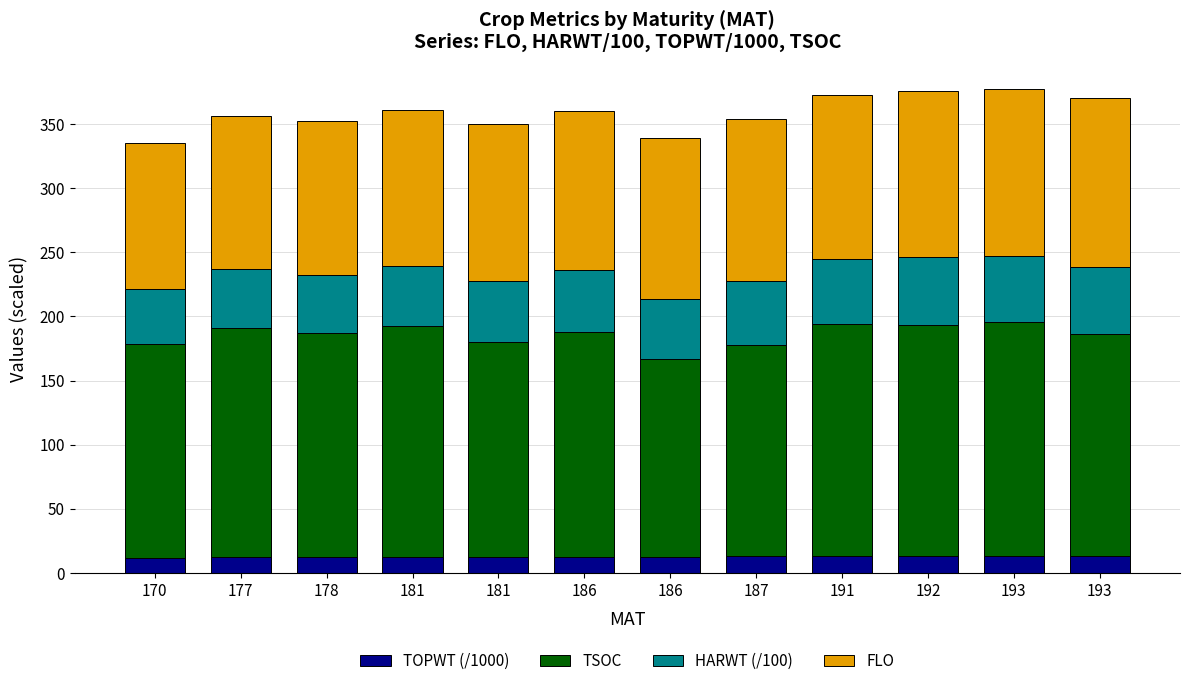

Does the chart contain stacked bars?

Yes